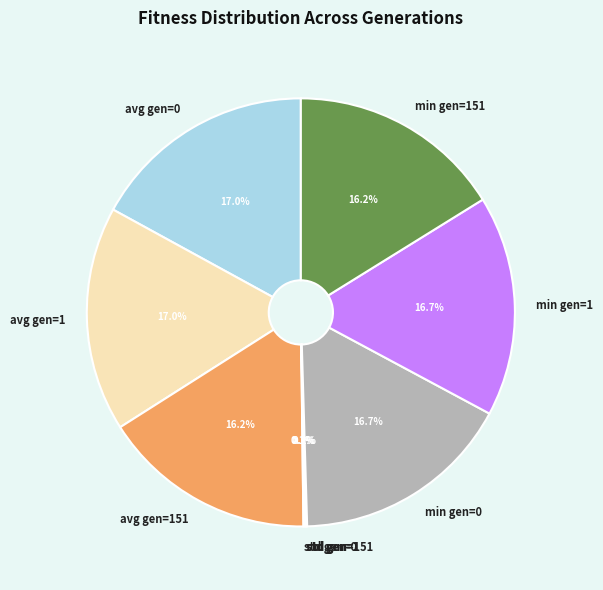

To the nearest percent, what is the average slice percentage?

11%